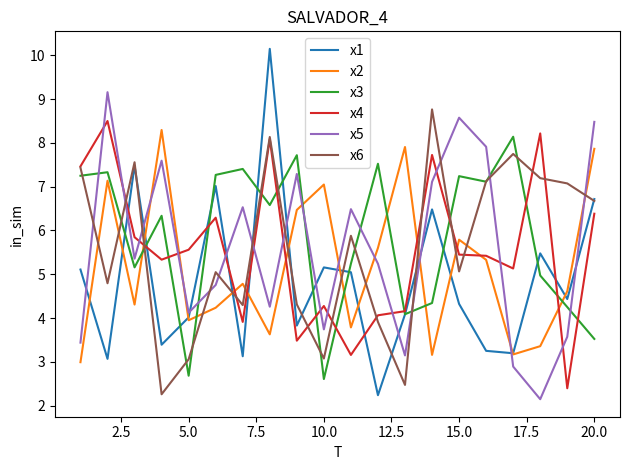

What is the maximum value for x6?

8.8